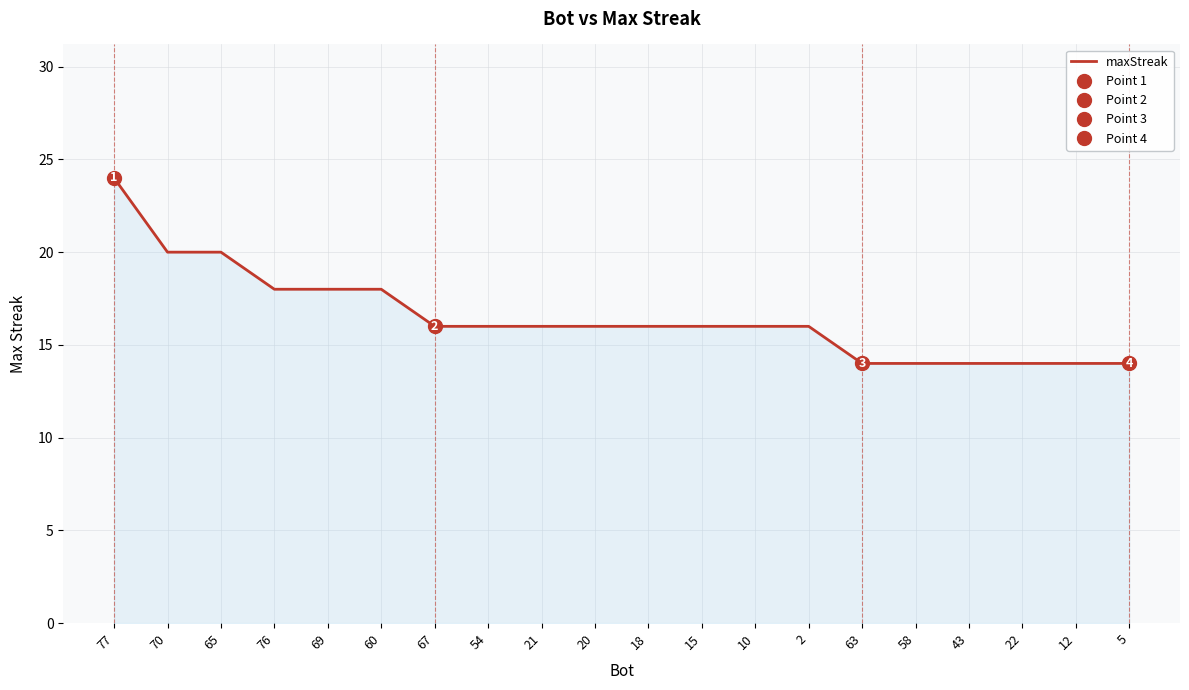

What is the sum of the values at 10 and 18?

32